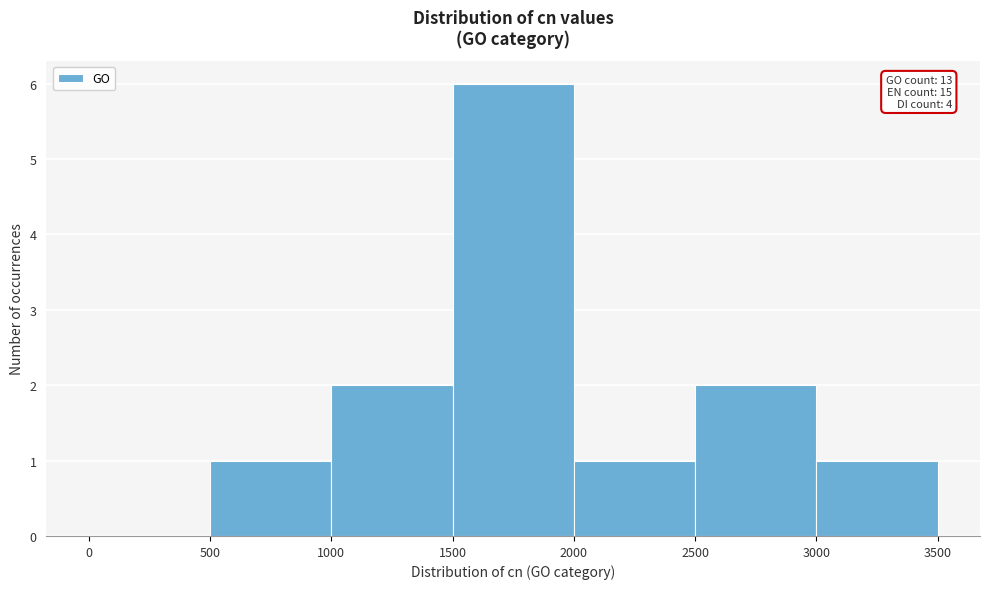

Over which range of the x-axis is the bar tallest?

1500 to 2000